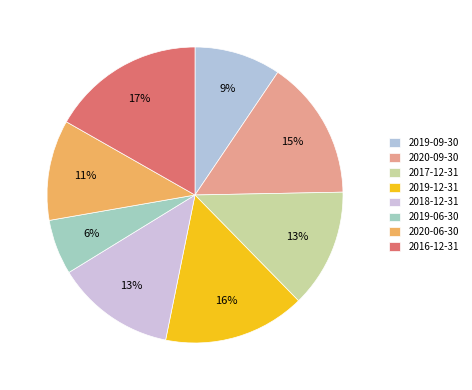

What is the change in value from 2020-09-30 to 2020-06-30?

-40253942.7